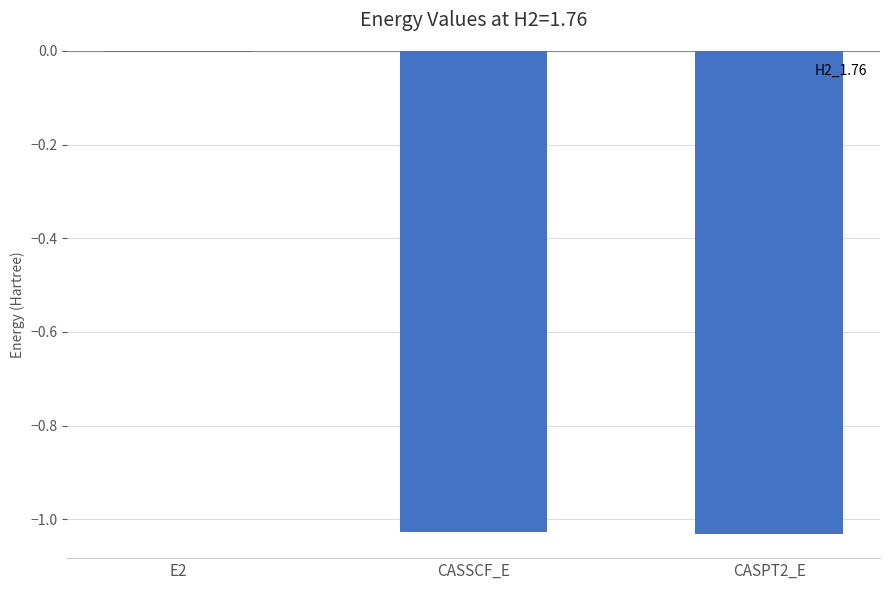

Are the bars horizontal?

No